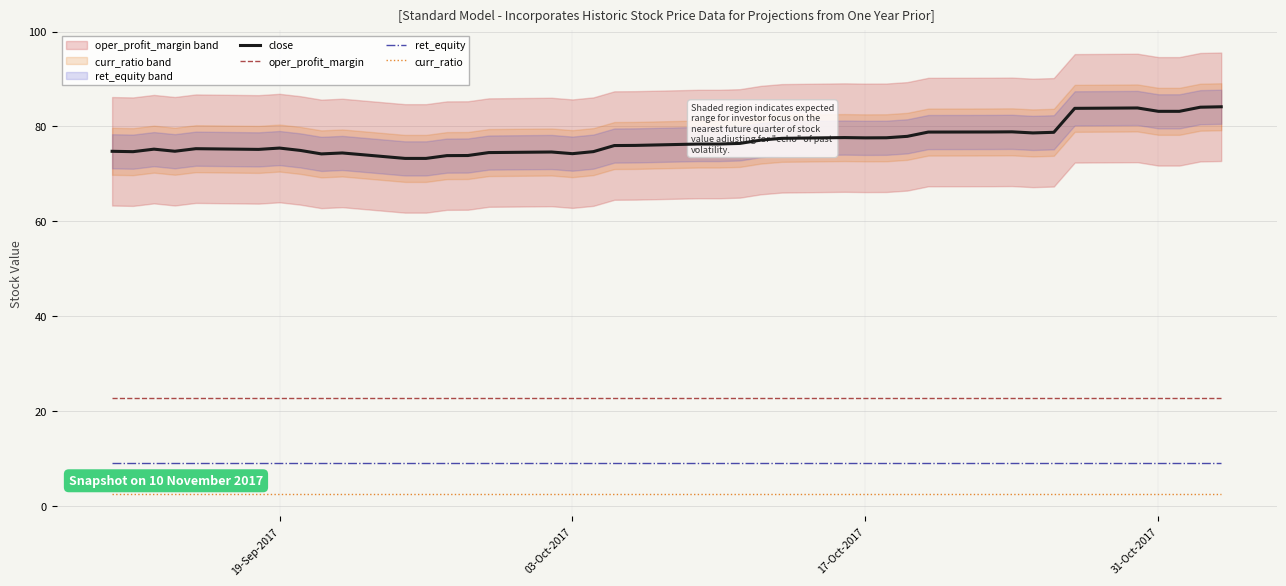

True or false: oper_profit_margin and ret_equity cross at least once.

False